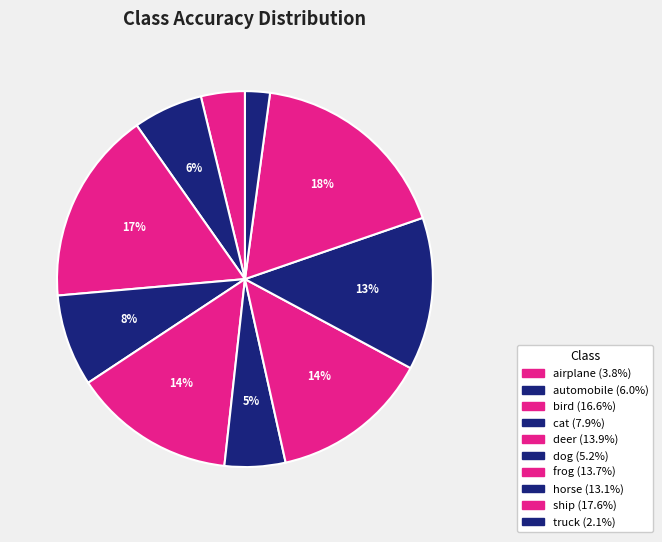

What is the largest slice in the pie chart?

ship